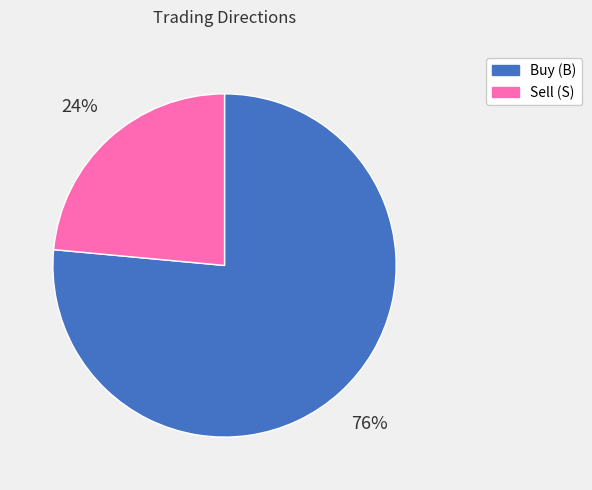

Is there a majority slice in this chart?

Yes